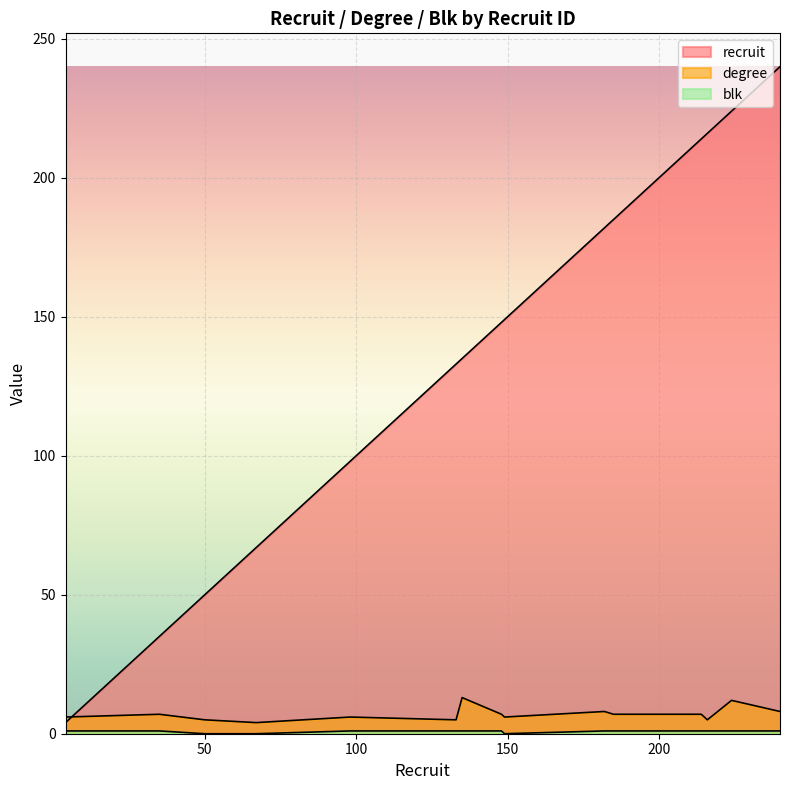

Rank the series at 216 from highest to lowest value.

recruit, degree, blk